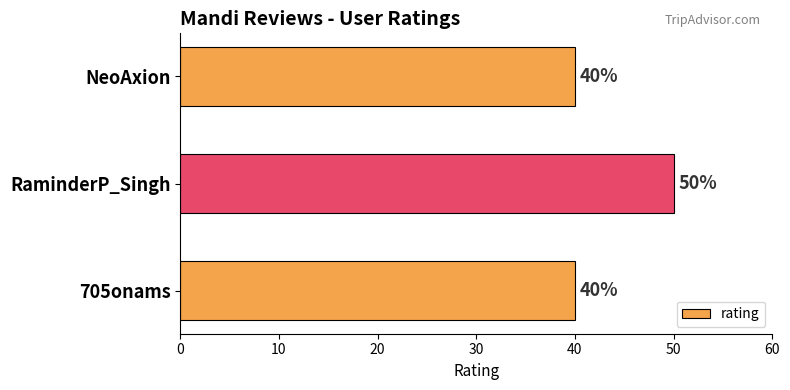

The chart shows a value of 40 at 705onams. True or false?

True